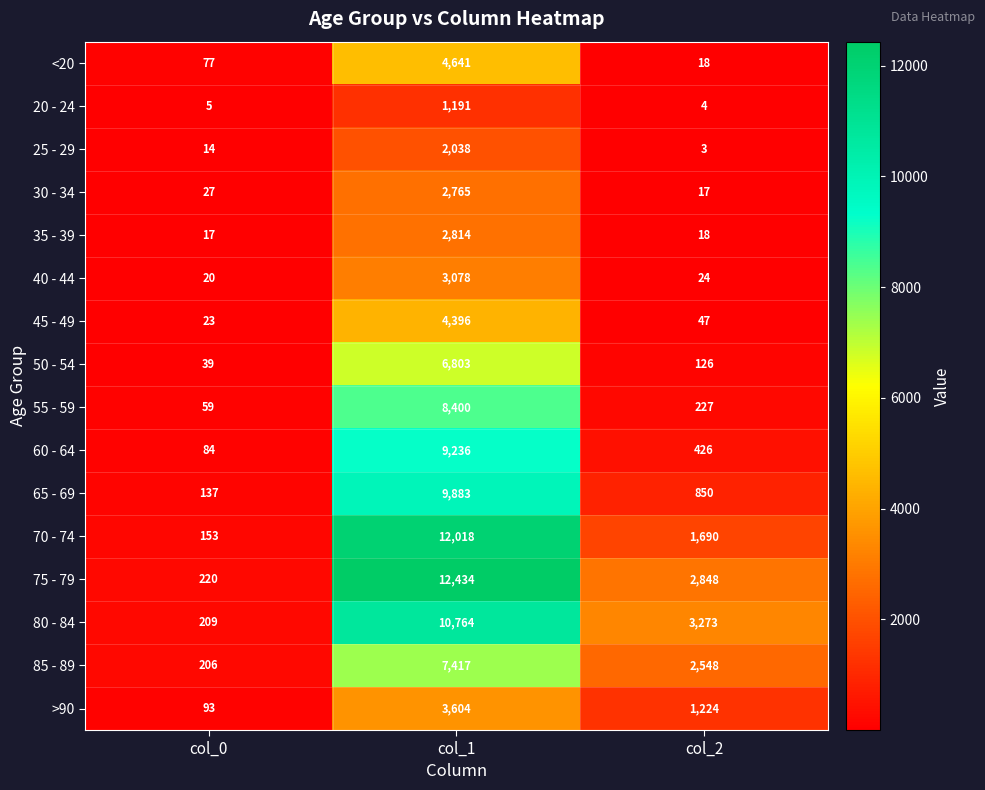

Count the >90 values in the range 93 to 3604.

3